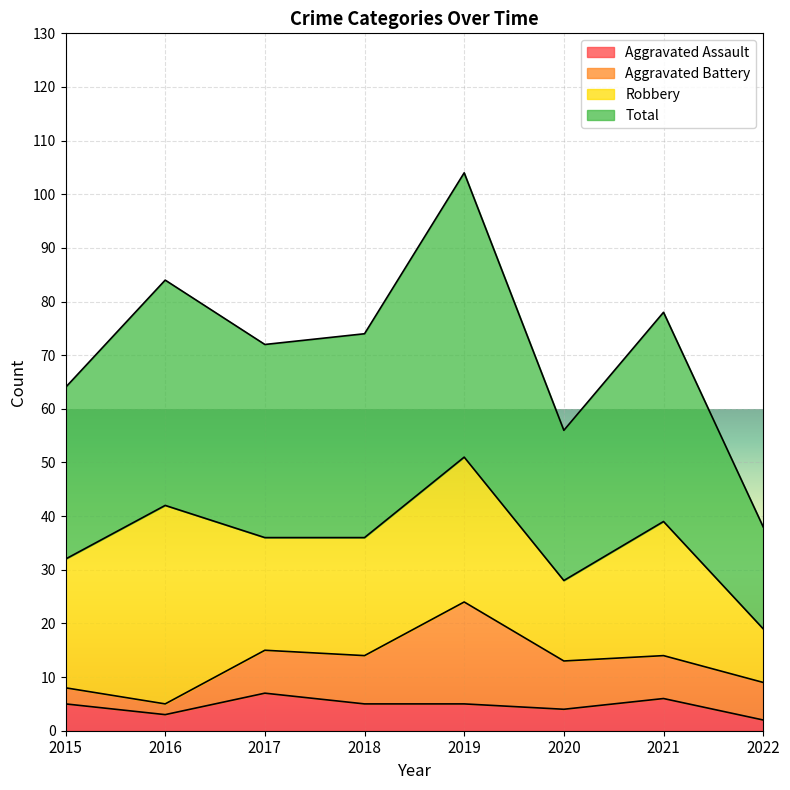

The Aggravated Assault series shows 4 at 2022. True or false?

False